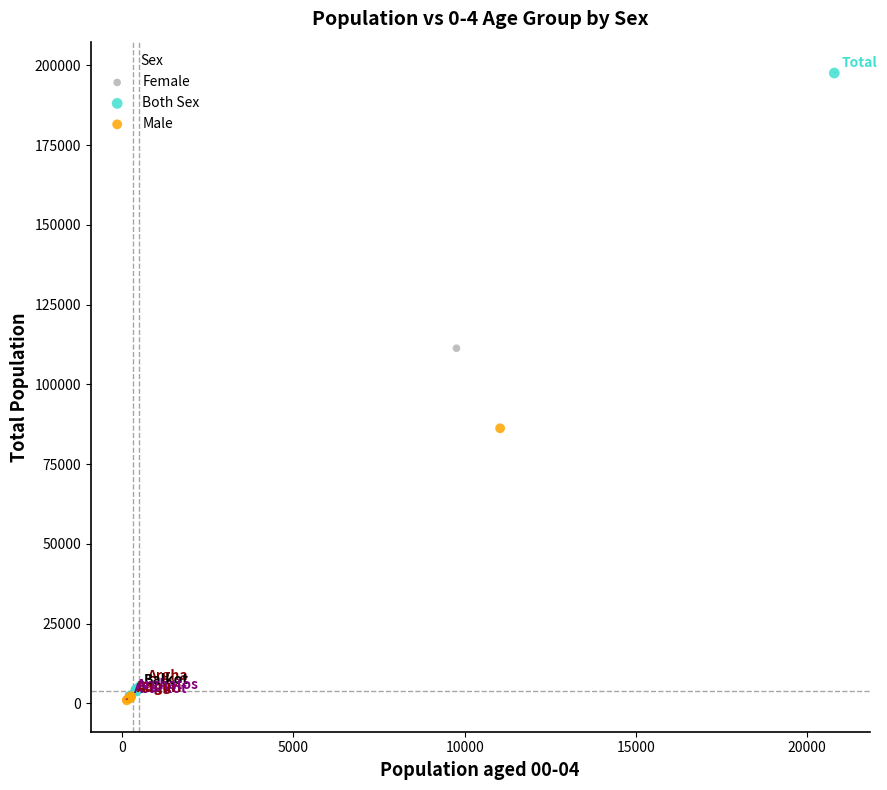

What are all the series names shown in the legend?

Female, Both Sex, Male